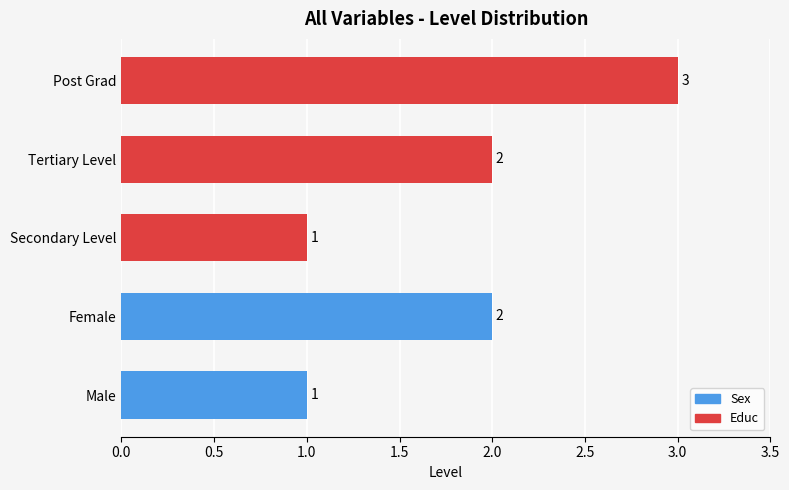

Count the number of categories in the chart.

5